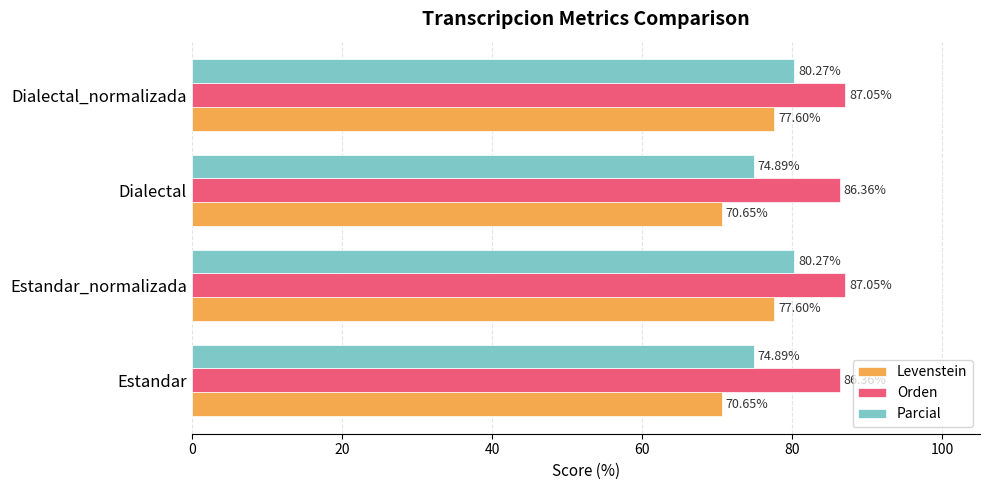

List the series in order of their overall mean, lowest first.

Levenstein, Parcial, Orden